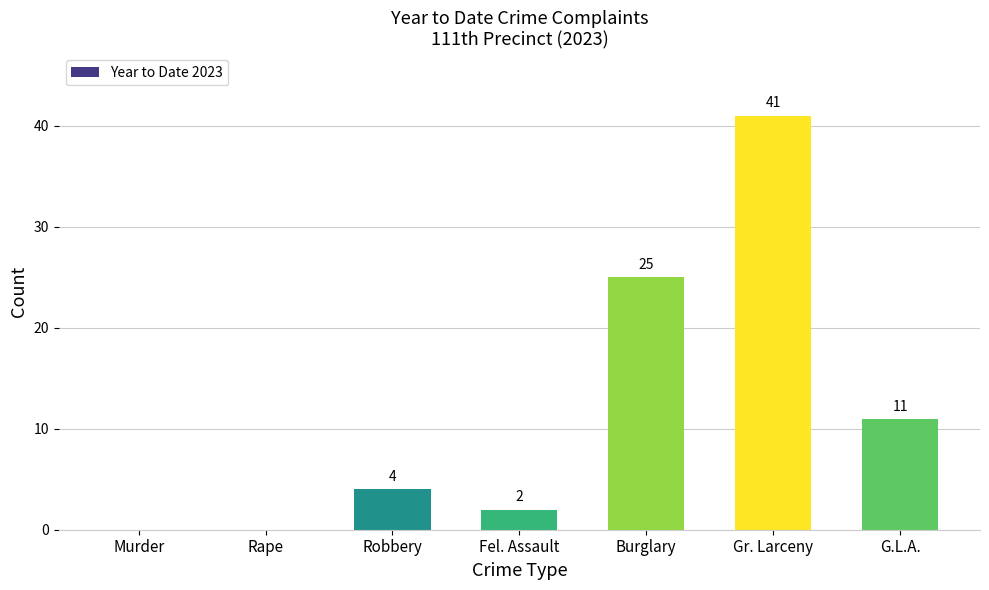

What is the approximate value at Gr. Larceny?

41